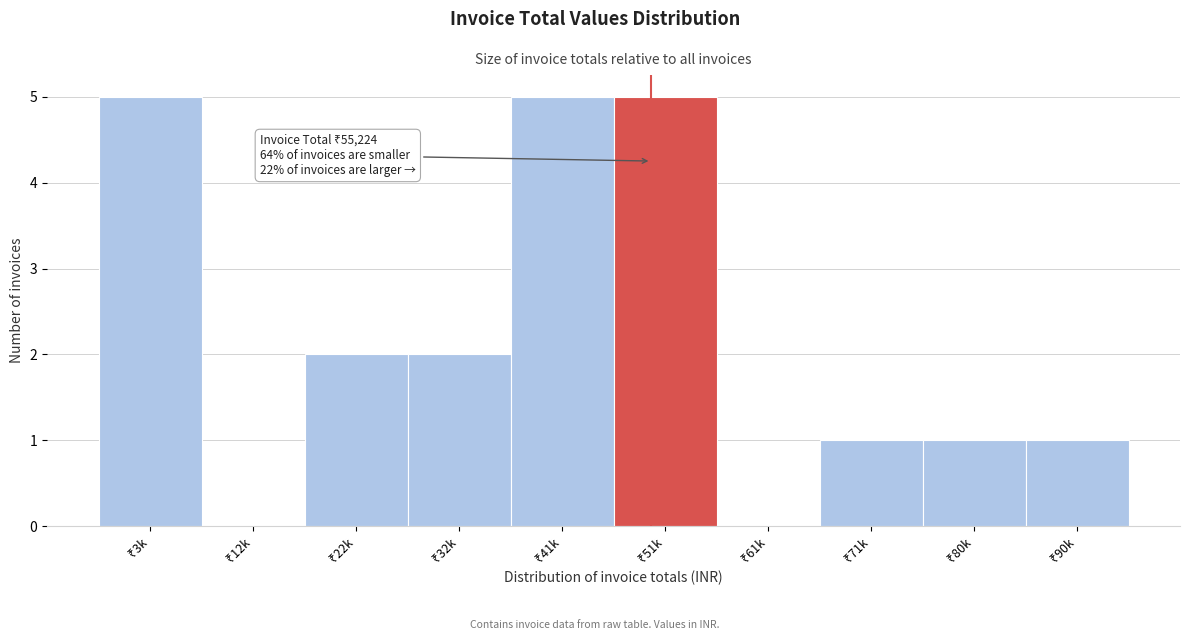

What is the maximum value shown in the chart?

5